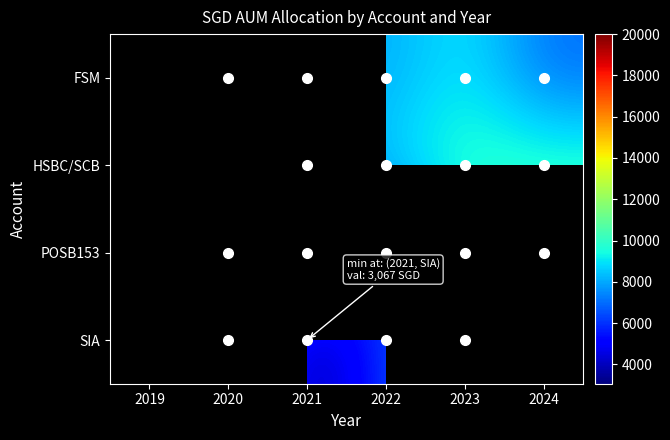

How many values in the POSB153 series are below 9000?

2